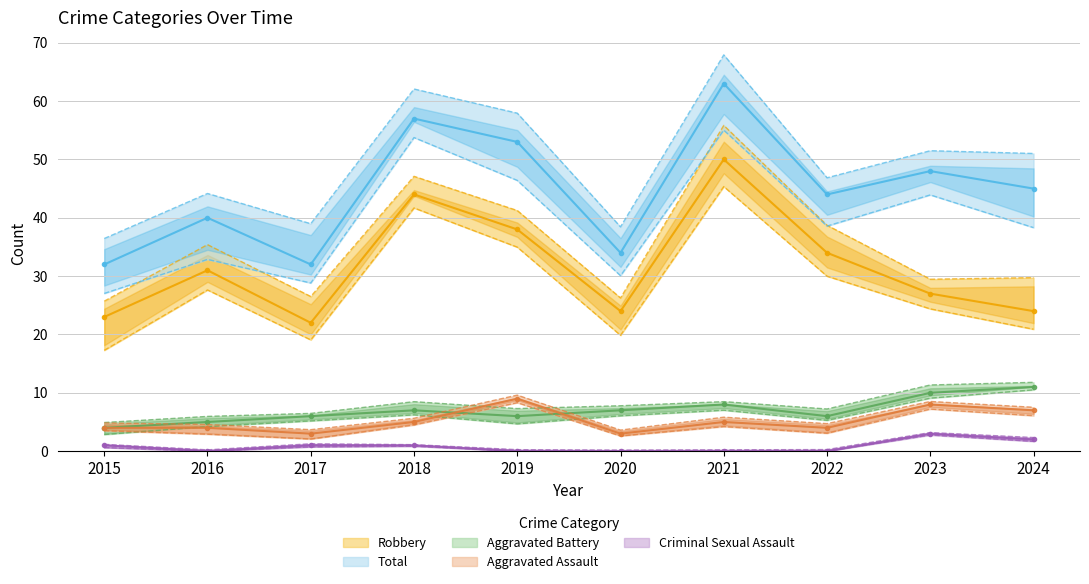

Reading right to left, extract all data points from this chart.

Aggravated Assault: 7	8	4	5	3	9	5	3	4	4
Aggravated Battery: 11	10	6	8	7	6	7	6	5	4
Criminal Sexual Assault: 2	3	0	0	0	0	1	1	0	1
Robbery: 24	27	34	50	24	38	44	22	31	23
Total: 45	48	44	63	34	53	57	32	40	32